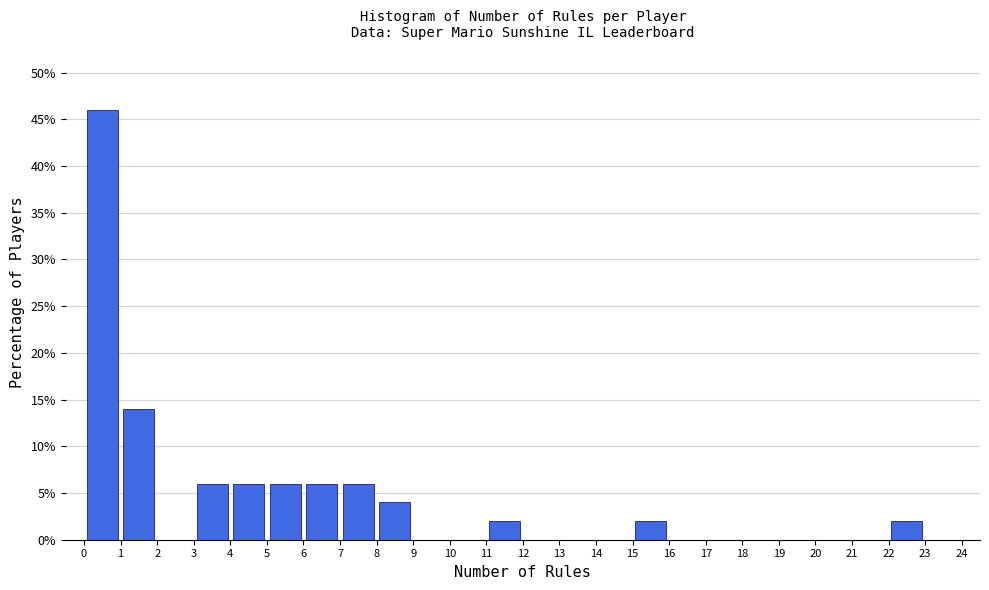

How tall is the bar that spans 11 to 12 on the x-axis? The values are not printed on the chart, so give them approximately, as read against the axis.

2